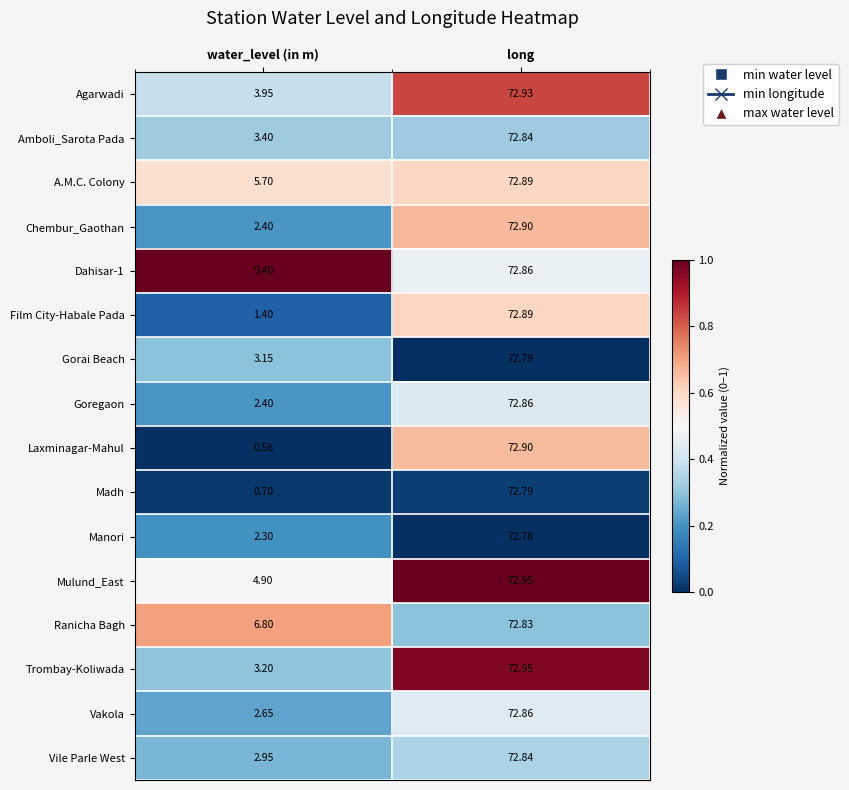

Rank the categories by Dahisar-1 value from highest to lowest.

long, water_level (in m)